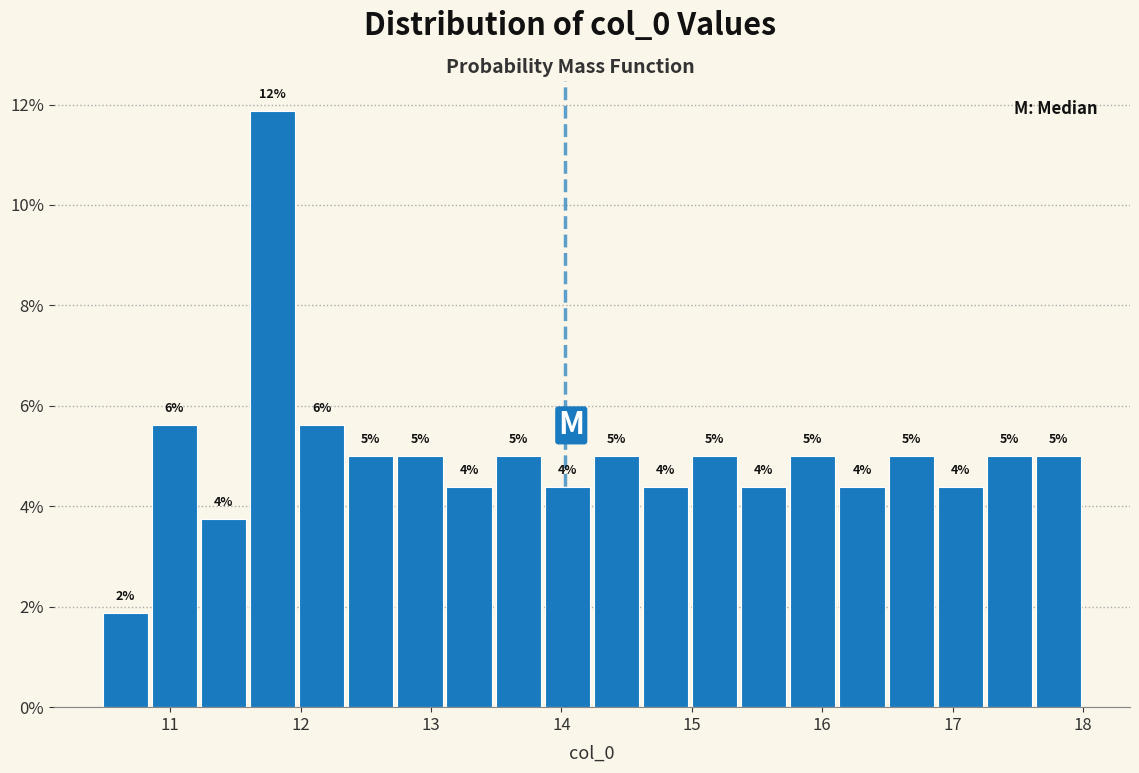

Read against the x-axis, roughly where is the centre of the tallest bar?

11.8